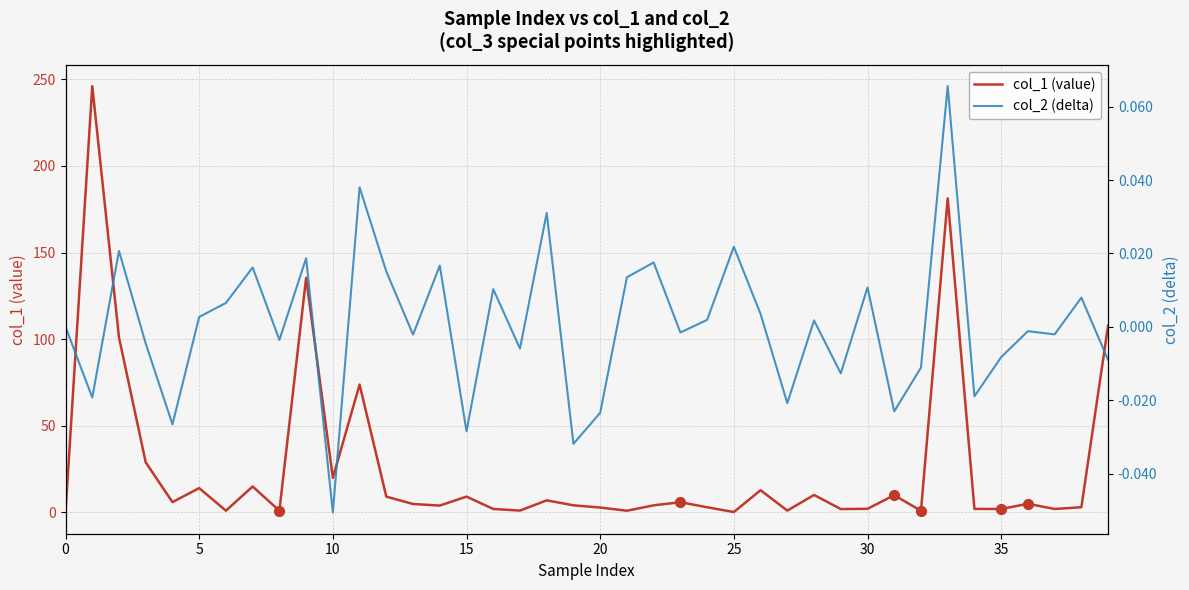

Which series reaches the minimum Y coordinate?

col_2